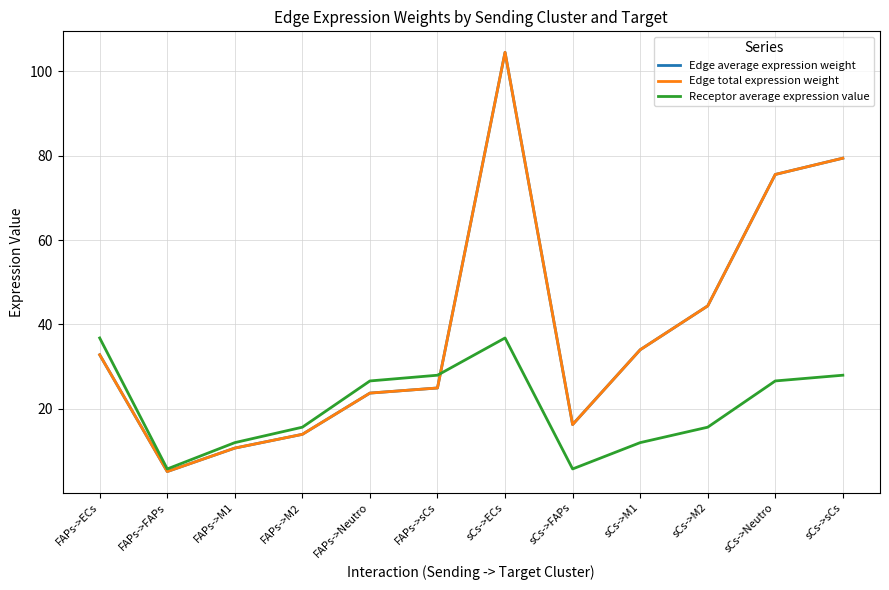

Is this an area chart (filled region under the line)?

No